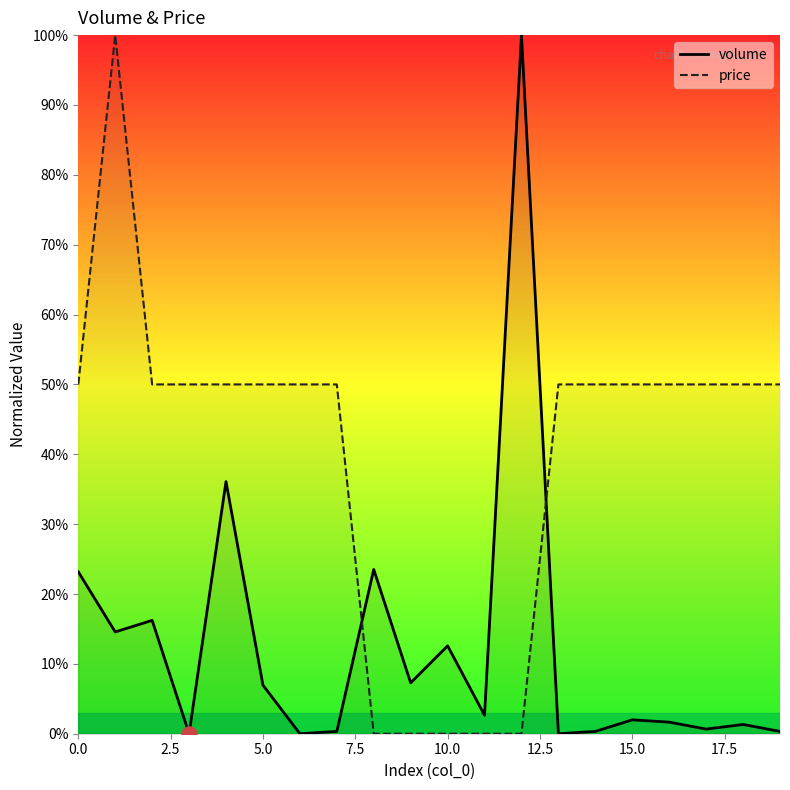

Which series has the largest total across all categories?

price